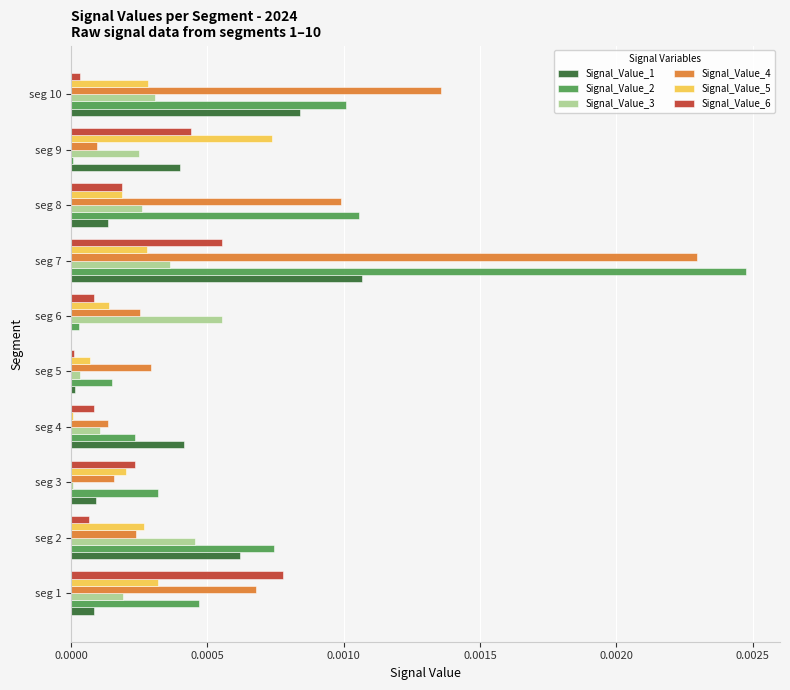

Is it true that Signal_Value_3 equals 0.0 at seg 4?

True